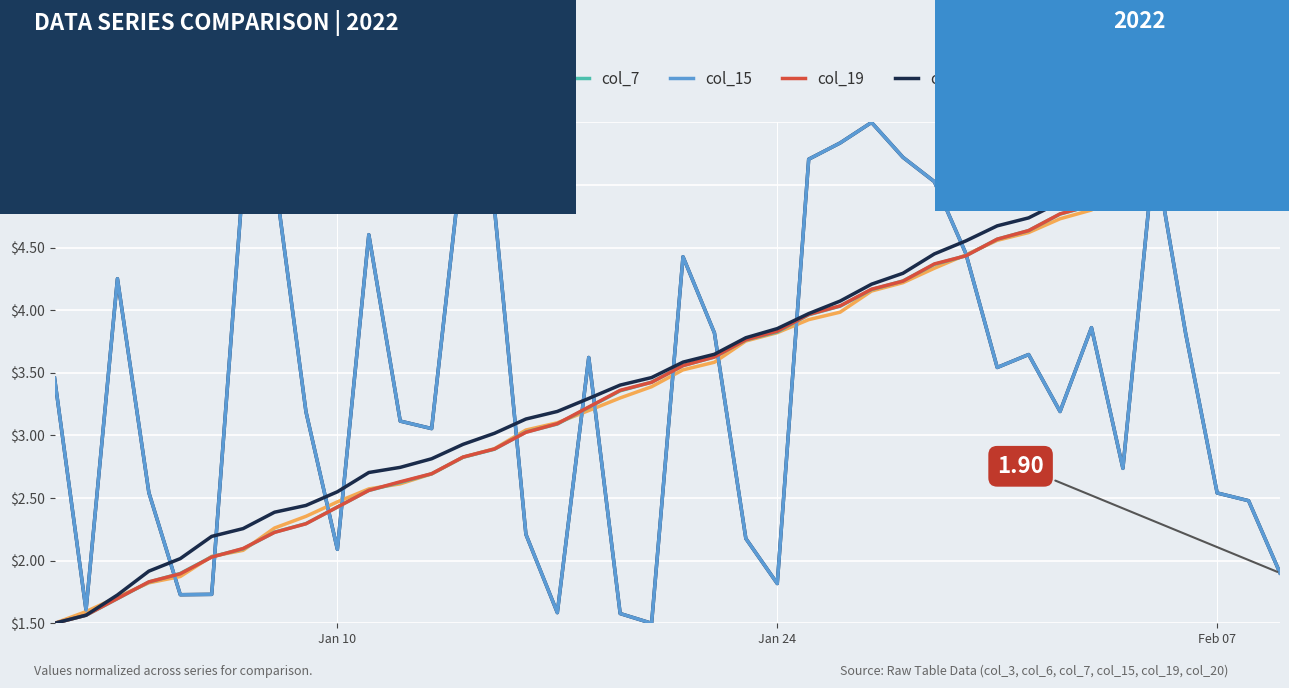

Reading right to left, extract all data points from this chart.

col_3: 1.9	2.5	2.5	3.8	5.3	2.7	3.9	3.2	3.6	3.5	4.5	5.0	5.2	5.5	5.3	5.2	1.8	2.2	3.8	4.4	1.5	1.6	3.6	1.6	2.2	4.8	5.3	3.1	3.1	4.6	2.1	3.2	5.1	5.0	1.7	1.7	2.5	4.3	1.6	3.5
col_6: 5.5	5.4	5.3	5.2	5.1	5.0	4.8	4.7	4.6	4.6	4.4	4.3	4.2	4.2	4.0	3.9	3.8	3.8	3.6	3.5	3.4	3.3	3.2	3.1	3.0	2.9	2.8	2.7	2.6	2.6	2.5	2.4	2.3	2.1	2.0	1.9	1.8	1.7	1.6	1.5
col_7: 5.5	5.4	5.3	5.2	5.1	5.0	4.8	4.8	4.6	4.6	4.4	4.4	4.2	4.2	4.0	4.0	3.8	3.8	3.6	3.6	3.4	3.4	3.2	3.1	3.0	2.9	2.8	2.7	2.6	2.6	2.4	2.3	2.2	2.1	2.0	1.9	1.8	1.7	1.6	1.5
col_15: 1.9	2.5	2.5	3.8	5.3	2.7	3.9	3.2	3.6	3.5	4.5	5.0	5.2	5.5	5.3	5.2	1.8	2.2	3.8	4.4	1.5	1.6	3.6	1.6	2.2	4.8	5.3	3.1	3.1	4.6	2.1	3.2	5.1	5.0	1.7	1.7	2.5	4.3	1.6	3.5
col_19: 5.5	5.4	5.3	5.2	5.1	5.0	4.8	4.8	4.6	4.6	4.4	4.4	4.2	4.2	4.0	4.0	3.8	3.8	3.6	3.6	3.4	3.4	3.2	3.1	3.0	2.9	2.8	2.7	2.6	2.6	2.4	2.3	2.2	2.1	2.0	1.9	1.8	1.7	1.6	1.5
col_20: 5.5	5.4	5.3	5.2	5.2	5.1	4.9	4.9	4.7	4.7	4.6	4.4	4.3	4.2	4.1	4.0	3.9	3.8	3.6	3.6	3.5	3.4	3.3	3.2	3.1	3.0	2.9	2.8	2.7	2.7	2.6	2.4	2.4	2.3	2.2	2.0	1.9	1.7	1.6	1.5